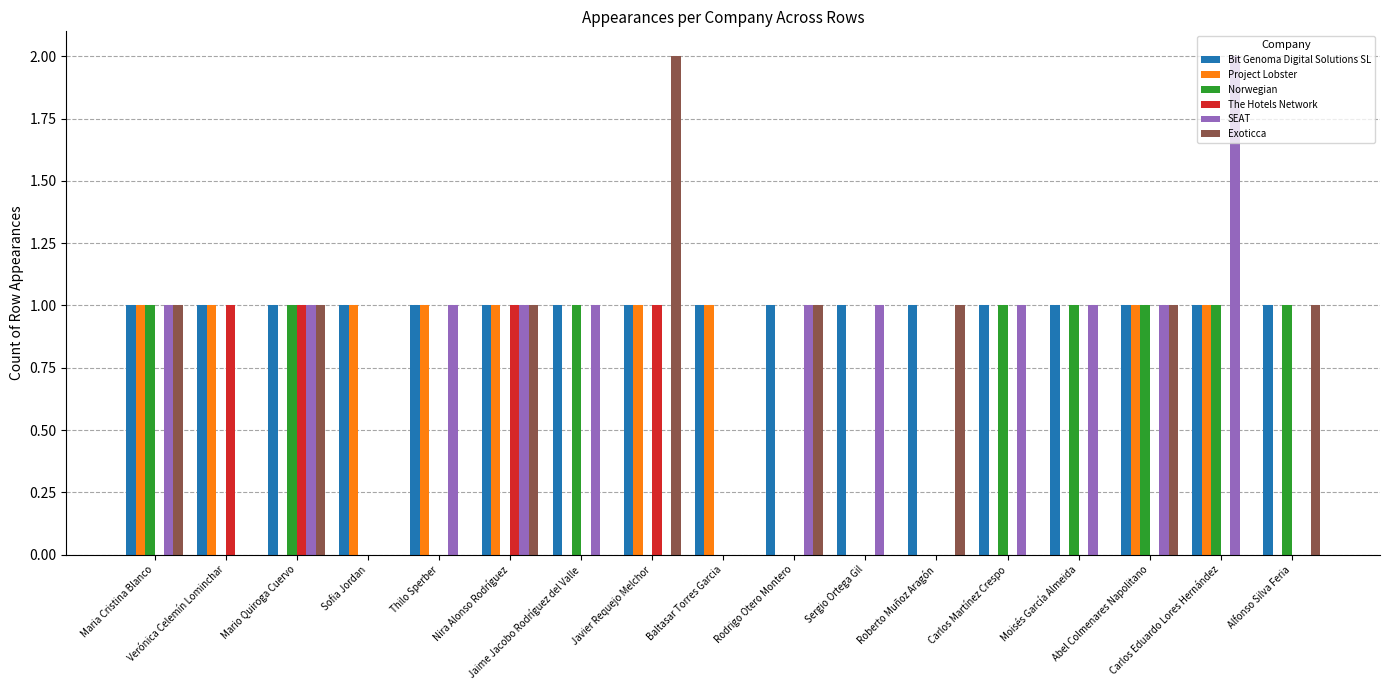

Does the chart contain stacked bars?

No